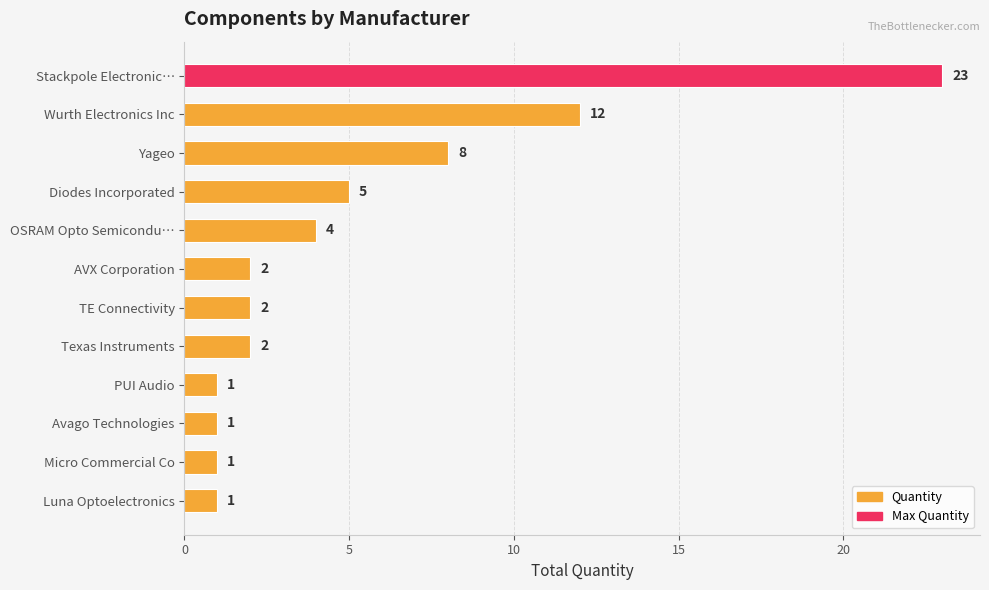

At which label is the value closest to 12?

Wurth Electronics Inc